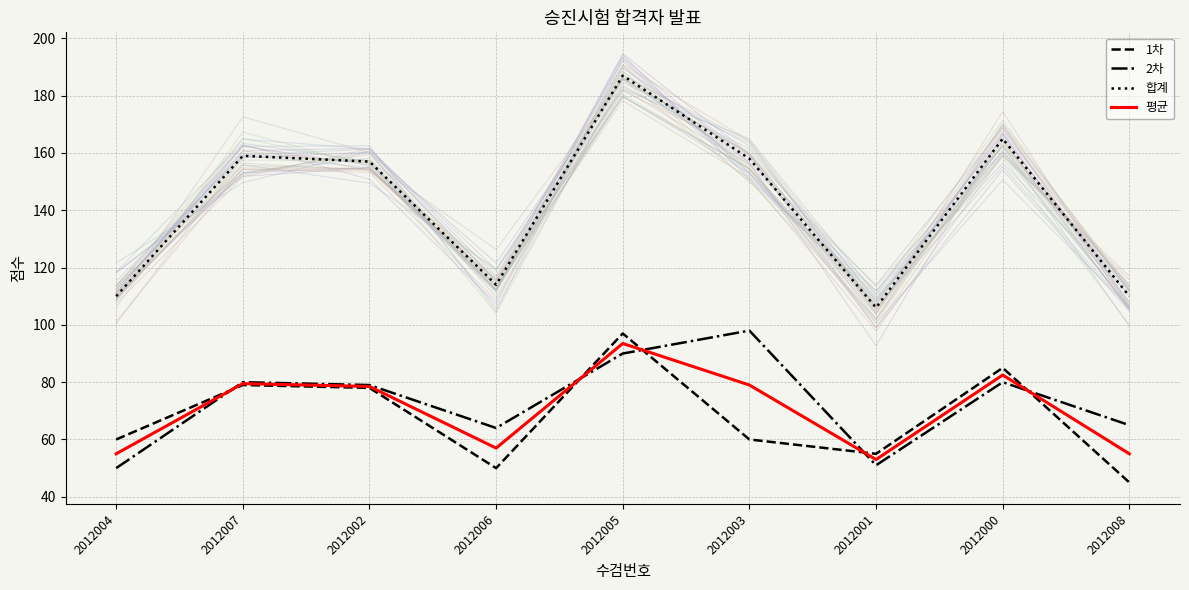

Between 2012005 and 2012000, which series saw the biggest shift?

합계